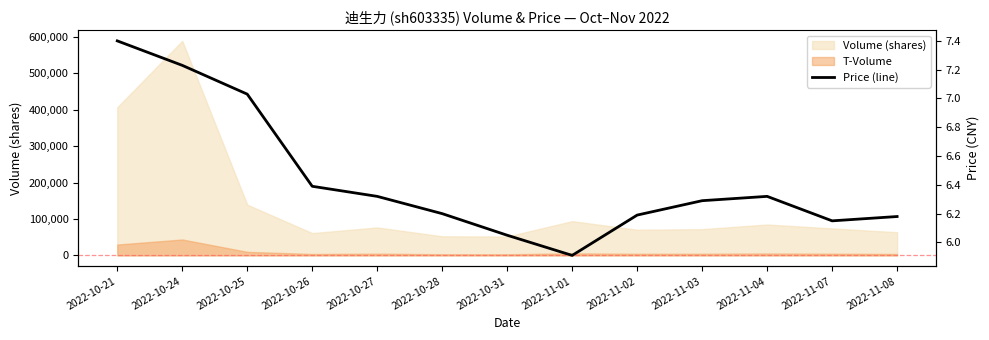

What is the sum of all values?

83.7